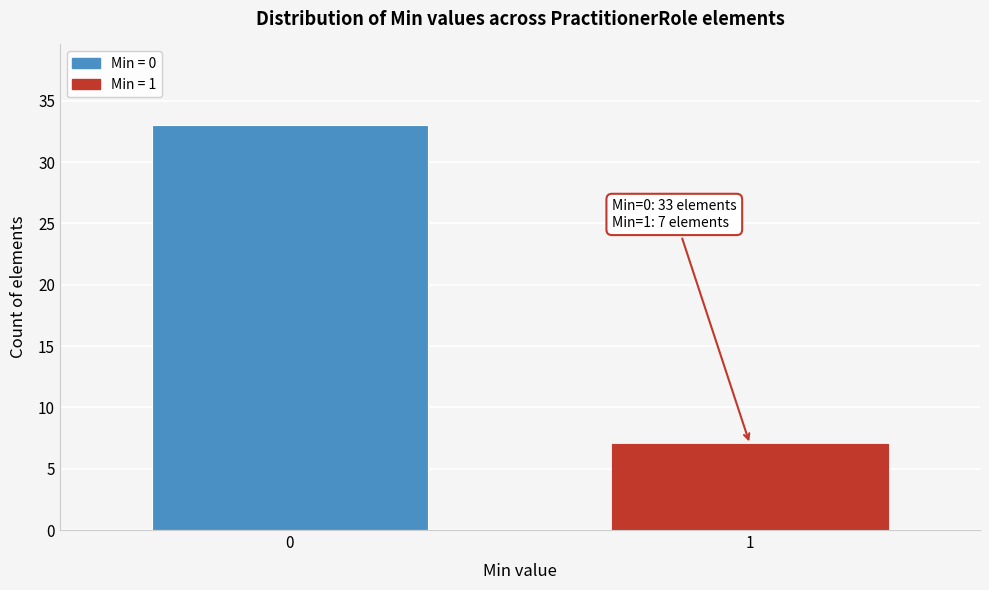

Reading right to left, extract all data points from this chart.

1=7	0=33